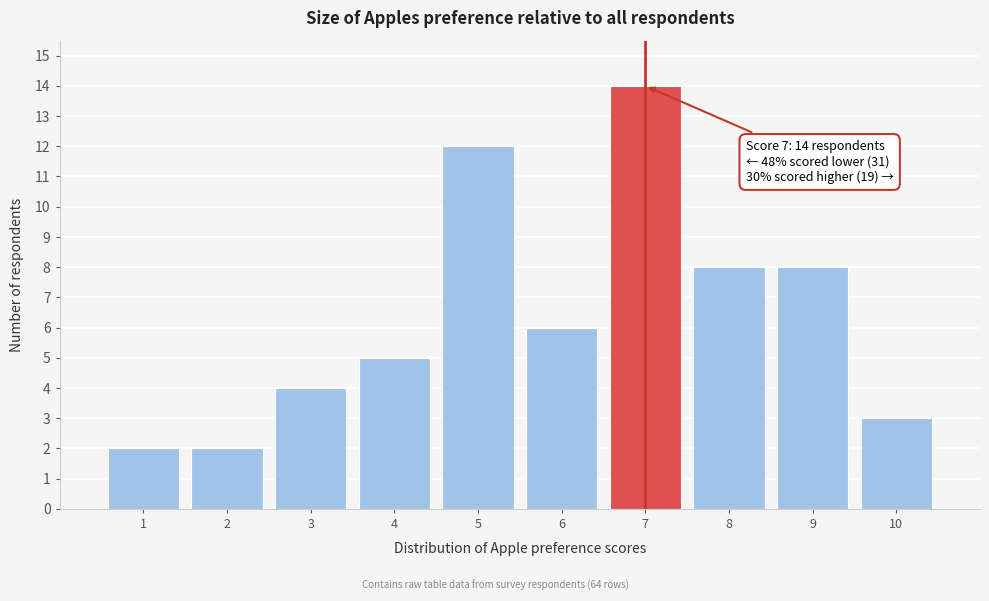

Over which range of the x-axis is the bar tallest?

6.5 to 7.5